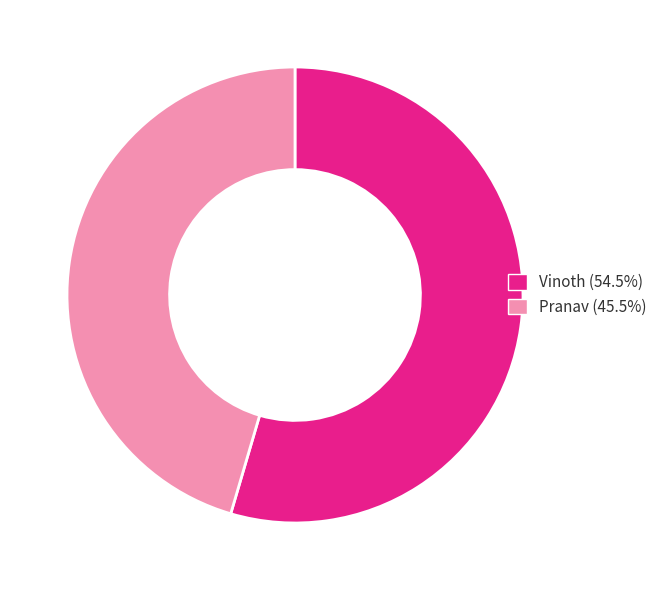

Does any single category account for the majority?

Yes